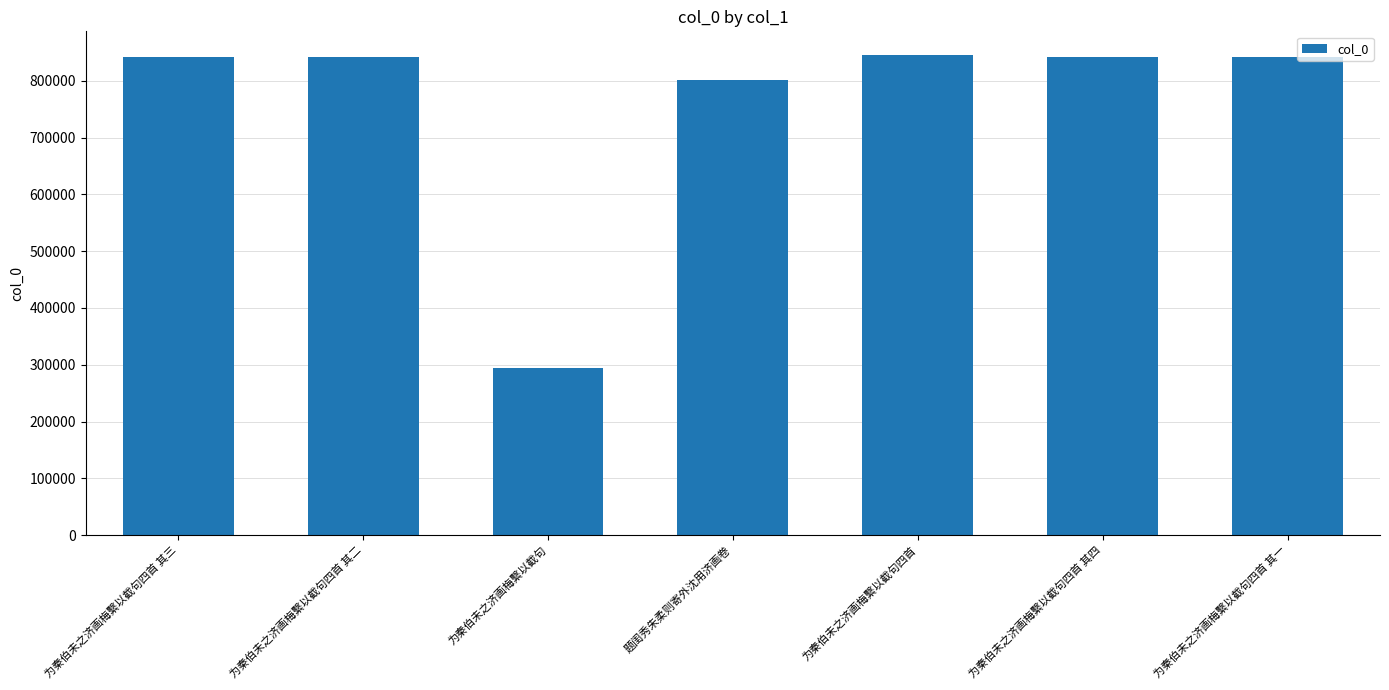

The value at 为秦伯未之济画梅繫以截句四首 其三 is 841164. True or false?

True